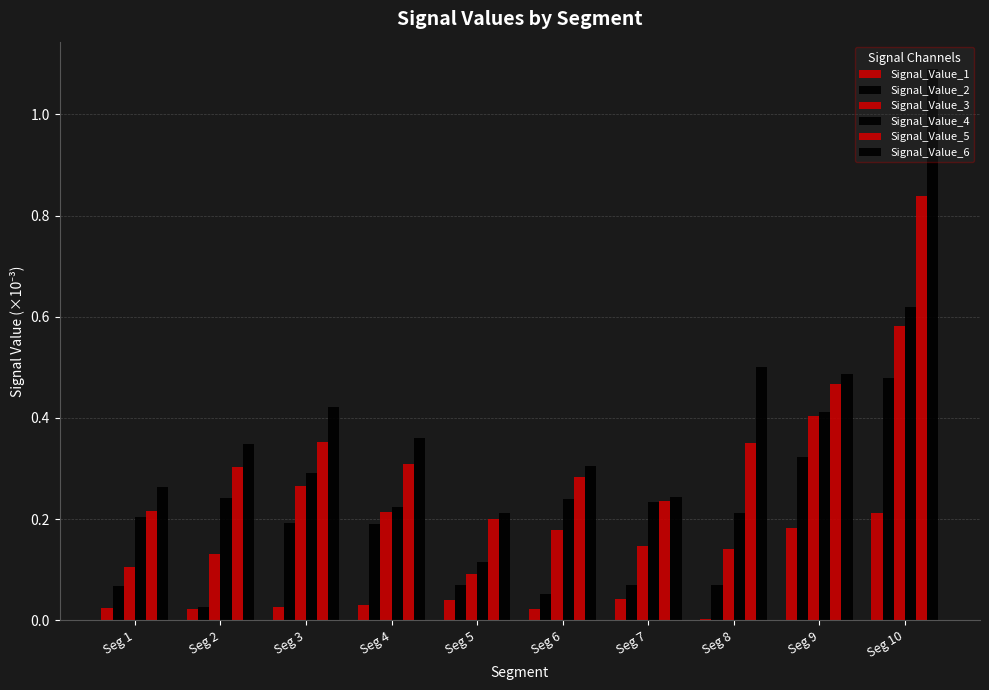

Reading right to left, extract all data points from this chart.

Signal_Value_1: 0.2	0.2	0.0	0.0	0.0	0.0	0.0	0.0	0.0	0.0
Signal_Value_2: 0.5	0.3	0.1	0.1	0.1	0.1	0.2	0.2	0.0	0.1
Signal_Value_3: 0.6	0.4	0.1	0.1	0.2	0.1	0.2	0.3	0.1	0.1
Signal_Value_4: 0.6	0.4	0.2	0.2	0.2	0.1	0.2	0.3	0.2	0.2
Signal_Value_5: 0.8	0.5	0.4	0.2	0.3	0.2	0.3	0.4	0.3	0.2
Signal_Value_6: 1.1	0.5	0.5	0.2	0.3	0.2	0.4	0.4	0.3	0.3